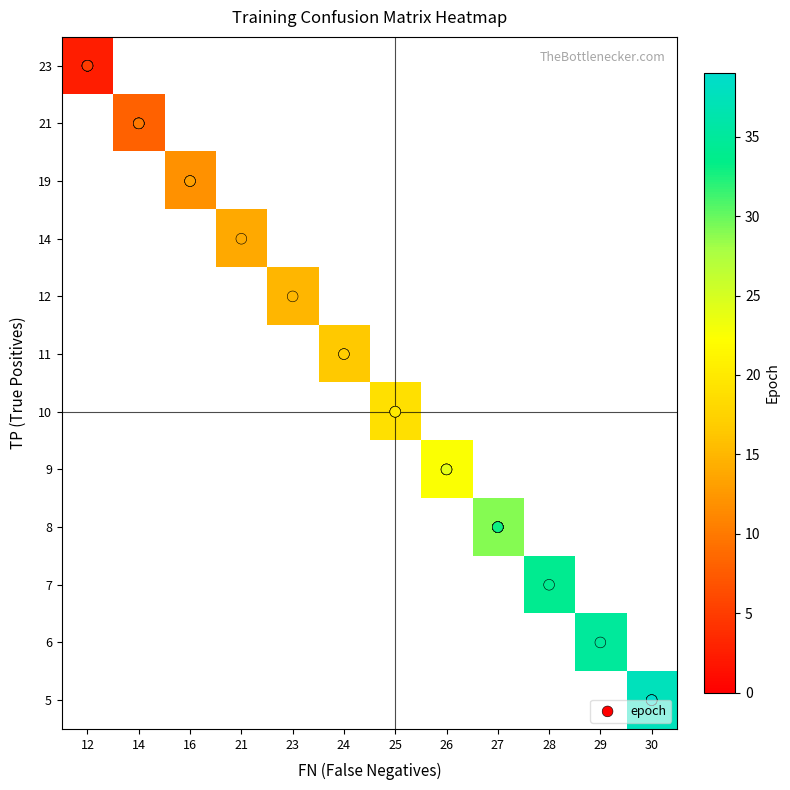

The epoch_values series shows 40 at 24. True or false?

False